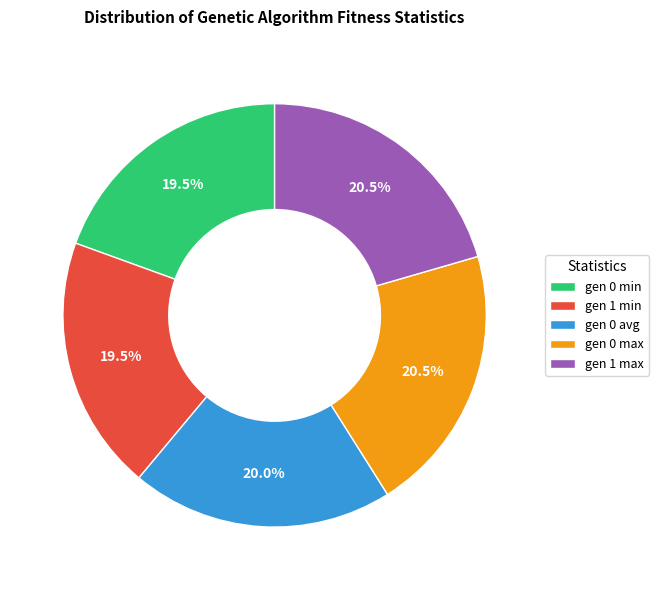

Does any single category account for the majority?

No